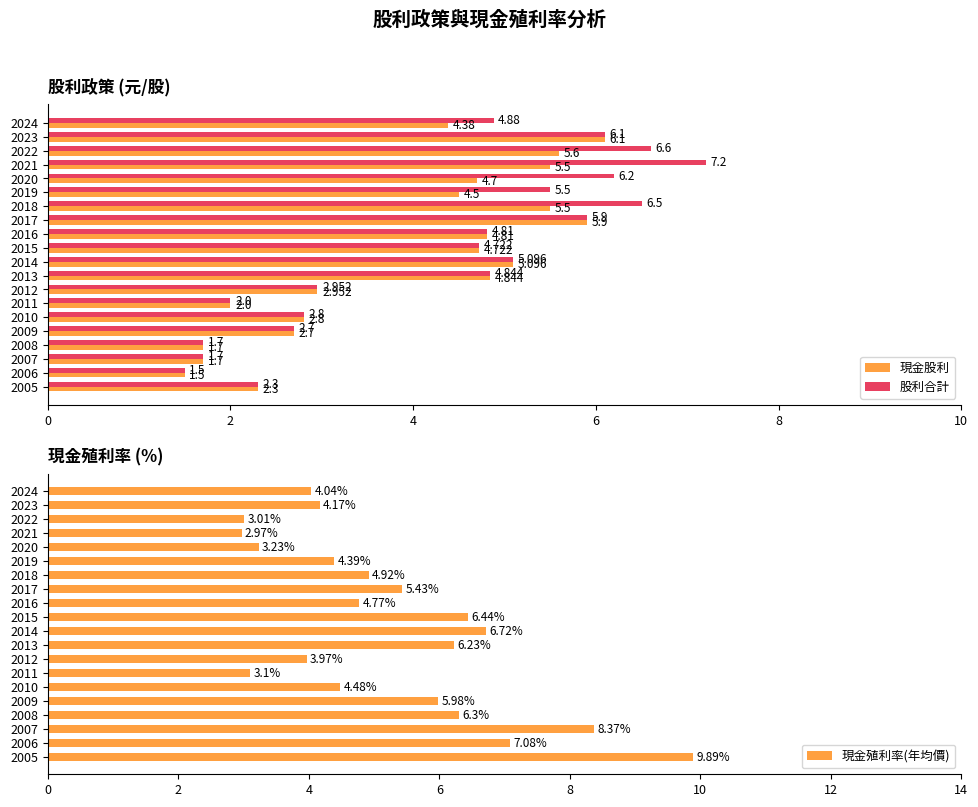

Reading left to right, list all the values displayed in this chart.

現金股利: 4.4	6.1	5.6	5.5	4.7	4.5	5.5	5.9	4.8	4.7	5.1	4.8	3.0	2.0	2.8	2.7	1.7	1.7	1.5	2.3
股利合計: 4.9	6.1	6.6	7.2	6.2	5.5	6.5	5.9	4.8	4.7	5.1	4.8	3.0	2.0	2.8	2.7	1.7	1.7	1.5	2.3
現金殖利率(年均價): 4.0	4.2	3.0	3.0	3.2	4.4	4.9	5.4	4.8	6.4	6.7	6.2	4.0	3.1	4.5	6.0	6.3	8.4	7.1	9.9